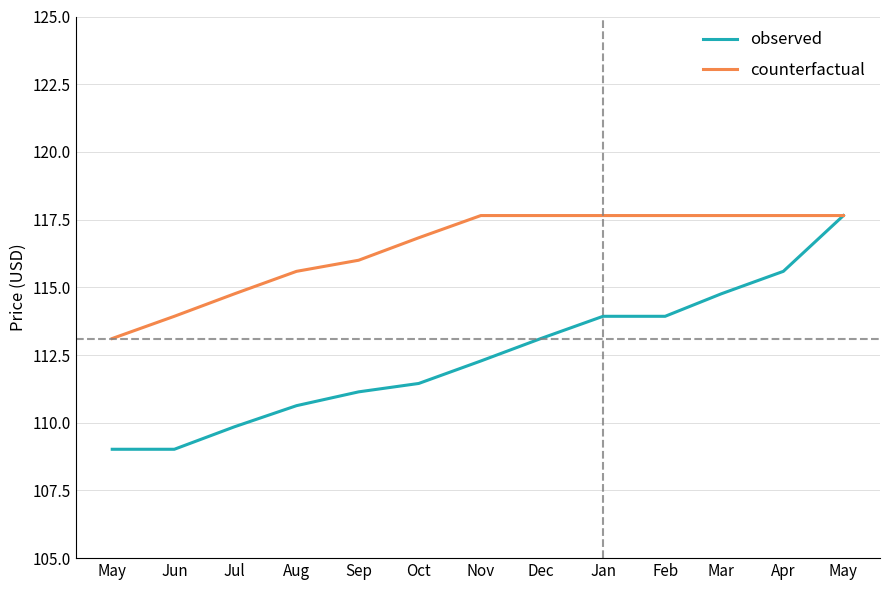

Which label corresponds to the smallest value in the chart?

May